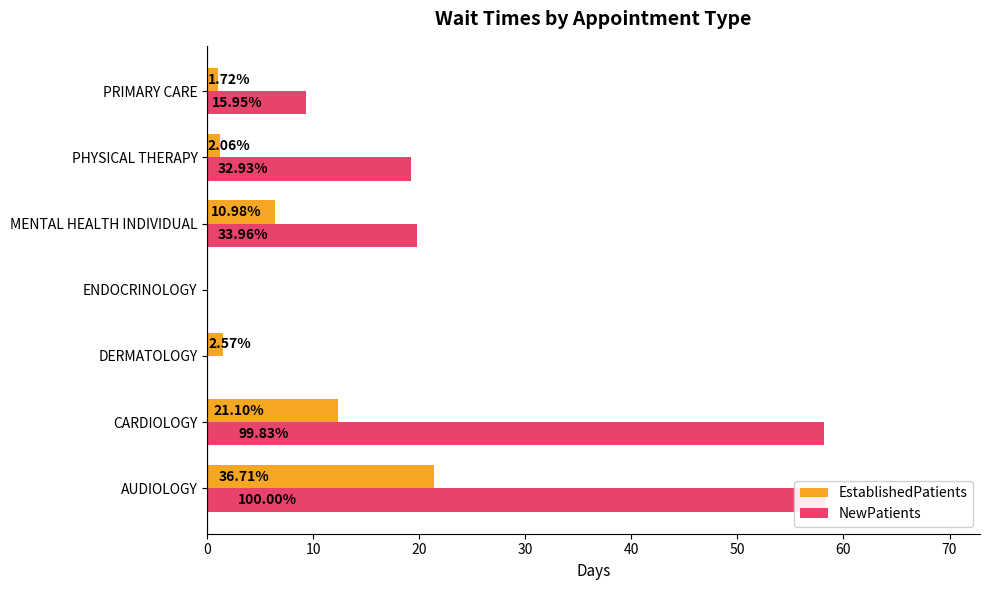

What is the sum of all EstablishedPatients values?

43.8